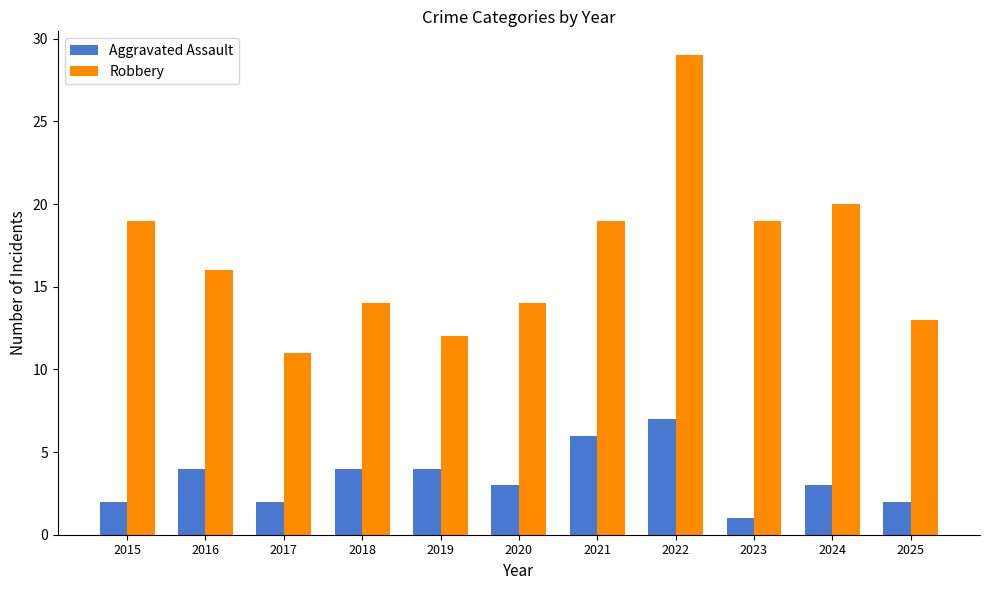

The Robbery series shows 16 at 2016. True or false?

True